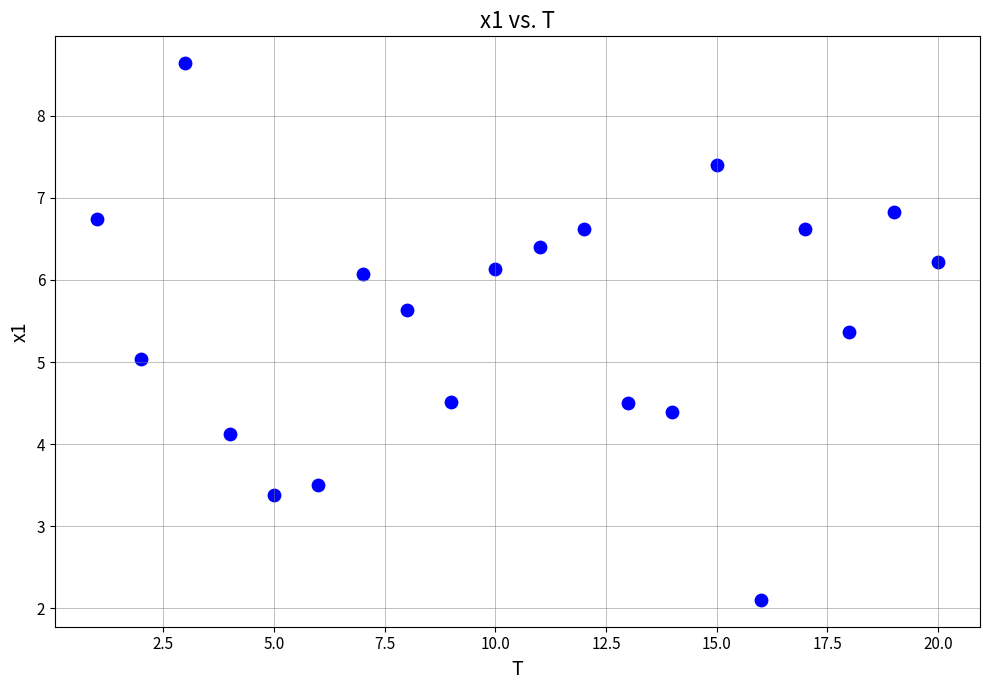

What is the range of Y values (max minus min)?

6.5